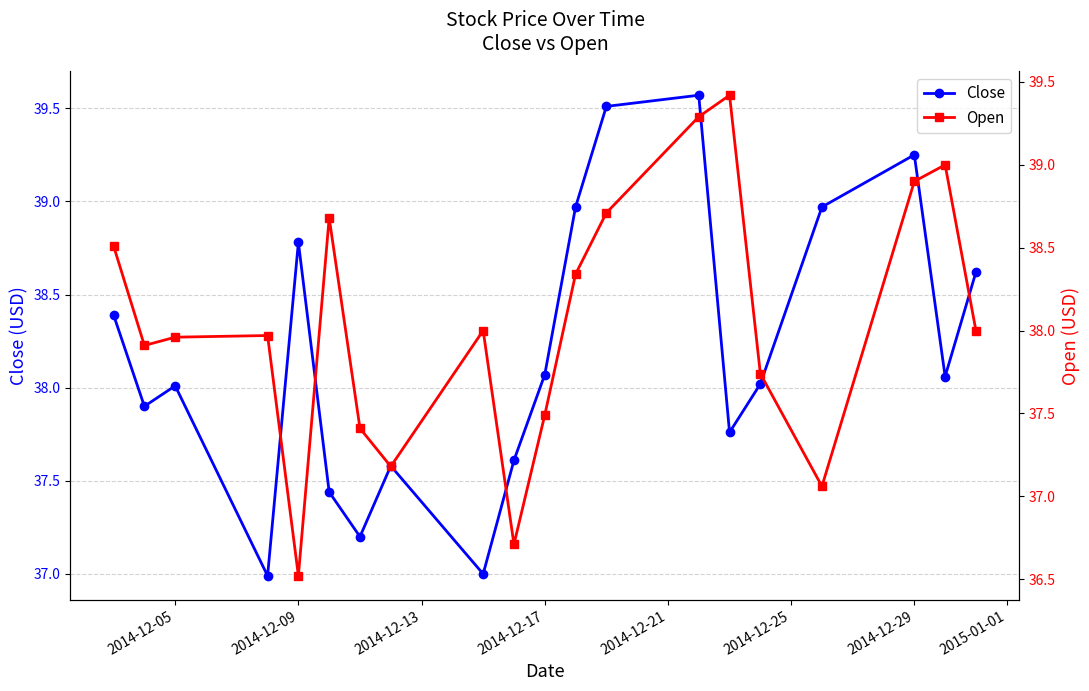

How many series are shown in this chart?

2